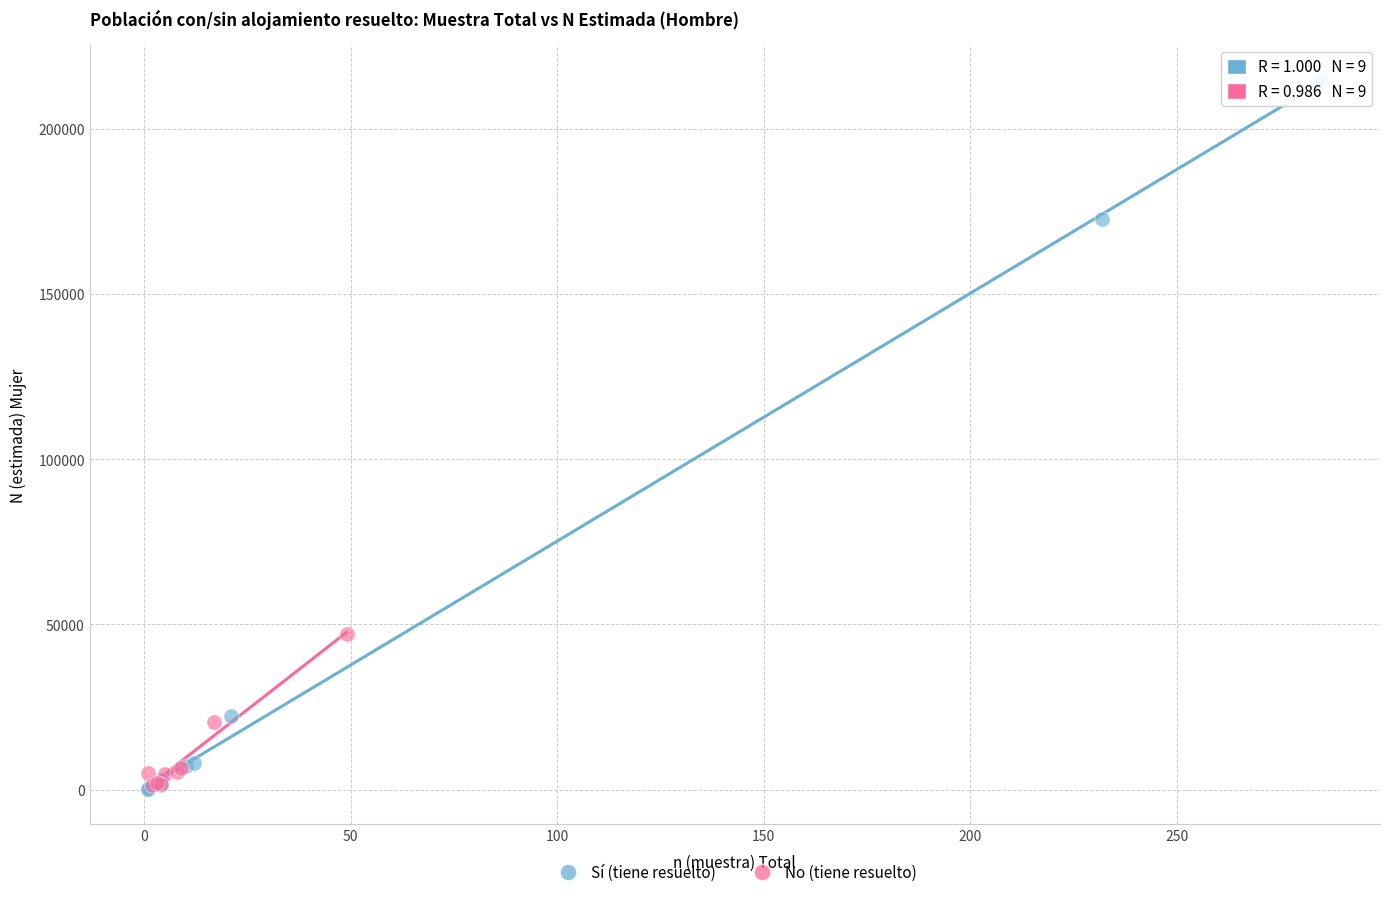

Which series reaches the maximum Y coordinate?

Sí (tiene resuelto)